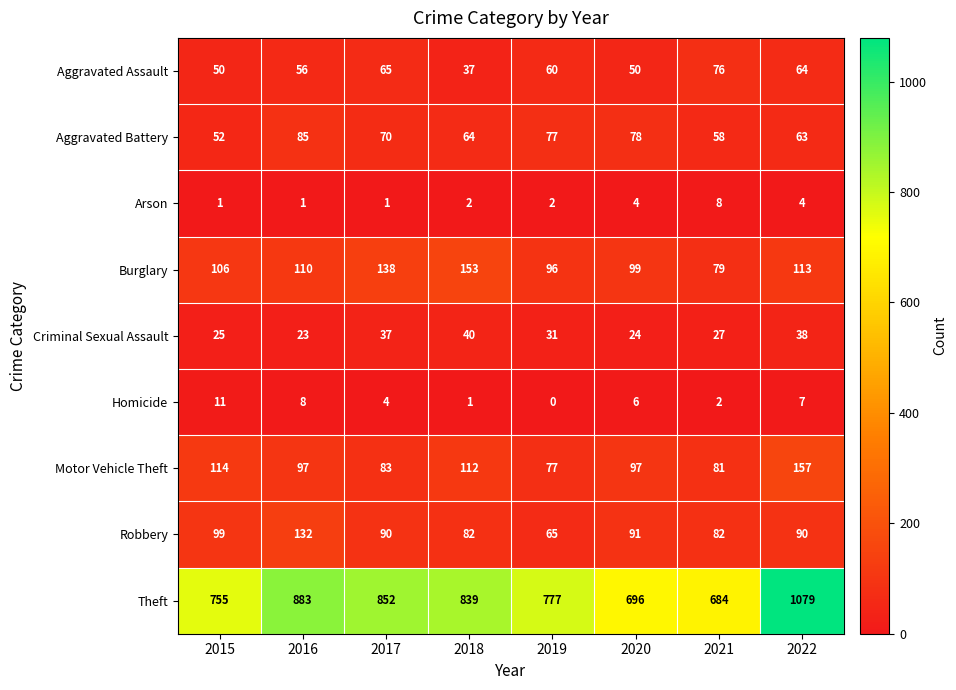

Which series changed the most between 2016 and 2019?

Theft